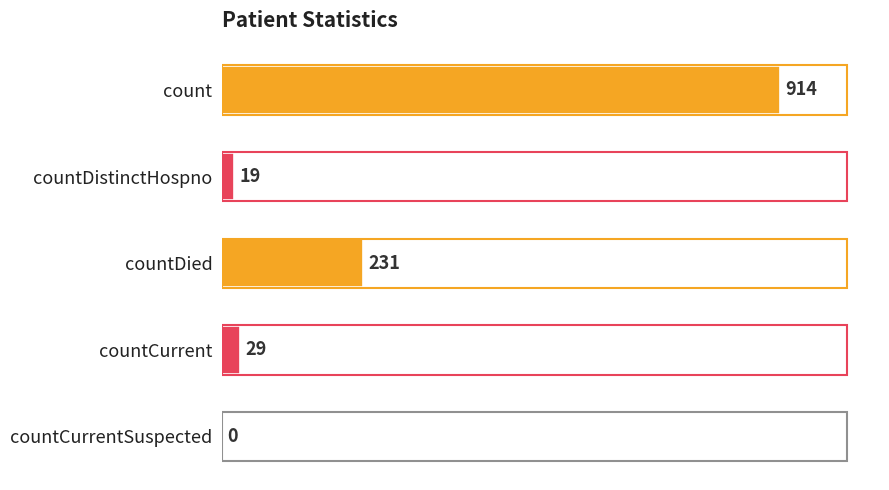

Is it true that the value at countDied is 405?

False